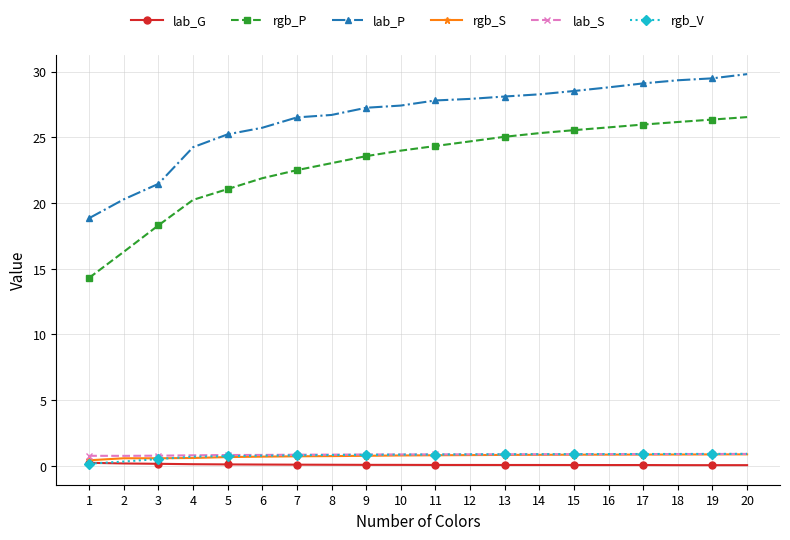

Is it true that rgb_V equals 0.9 at 18?

True